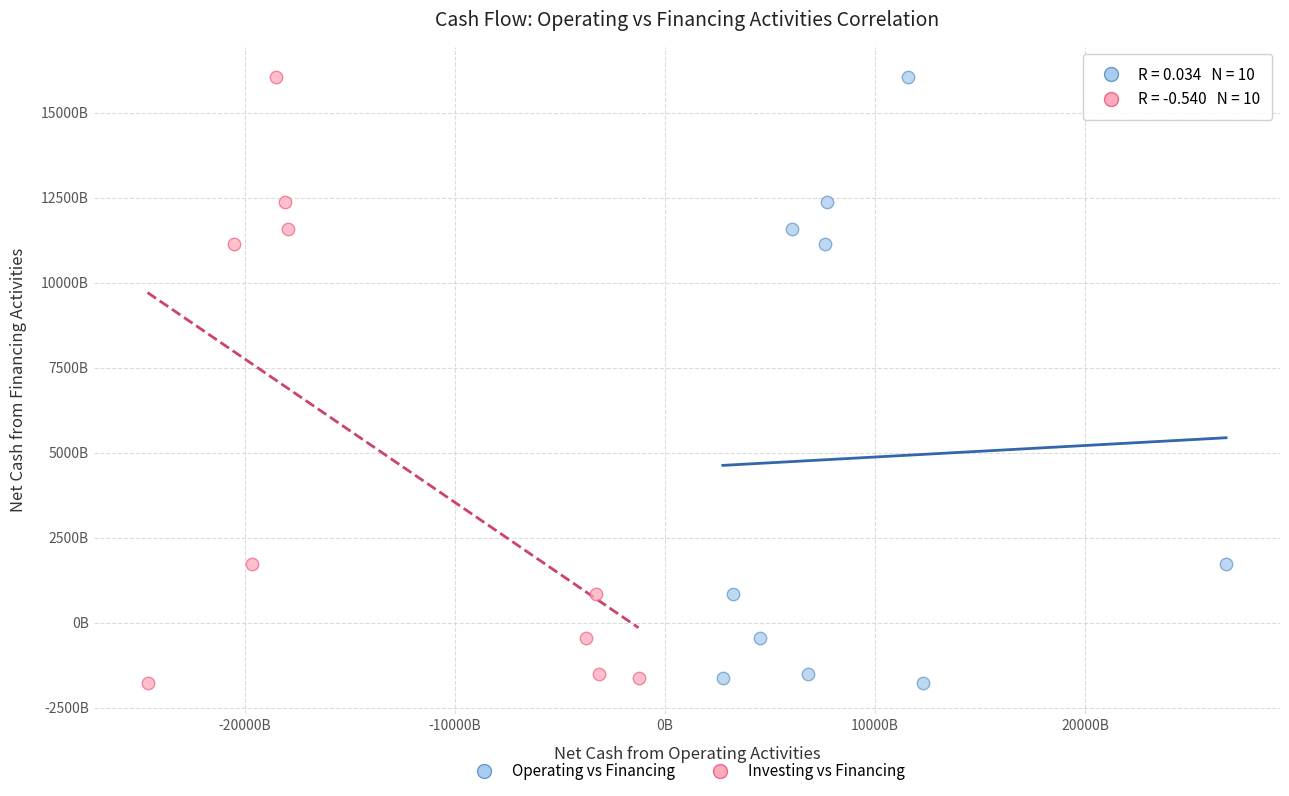

What are all the series names shown in the legend?

Operating vs Financing, Investing vs Financing